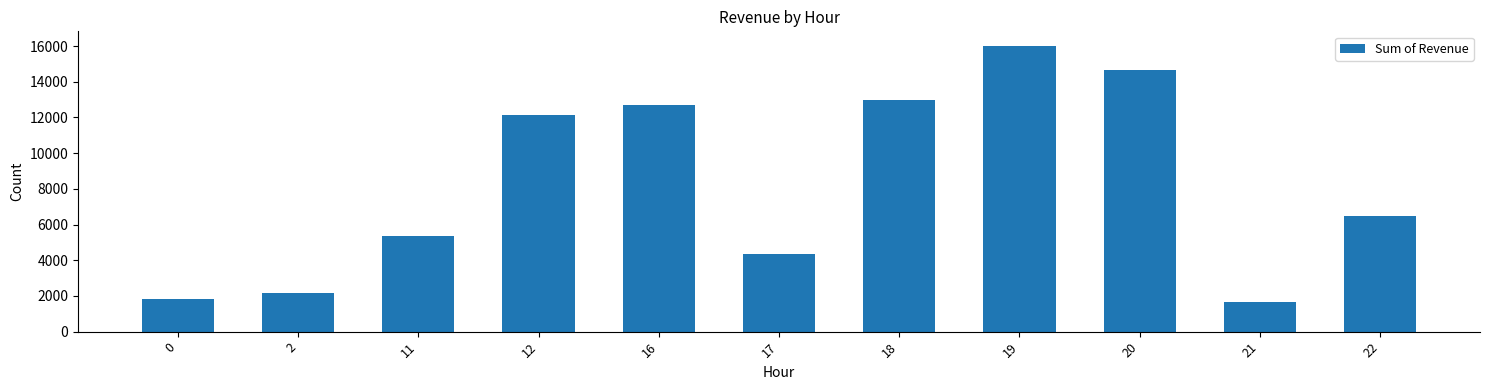

Reading left to right, transcribe all the data shown in this chart.

0=1804	2=2168	11=5338	12=12122	16=12694	17=4332	18=12992	19=16021	20=14648	21=1639	22=6467